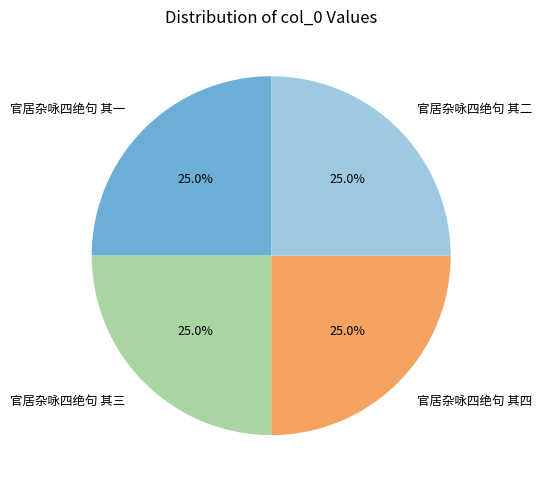

How many segments does this pie chart have?

4